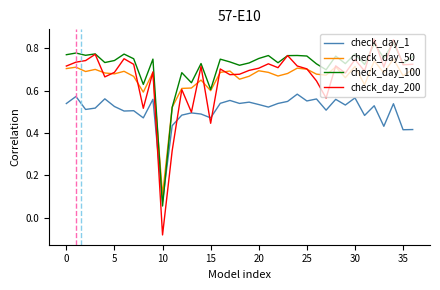

True or false: check_day_100 and check_day_200 intersect in this chart.

True